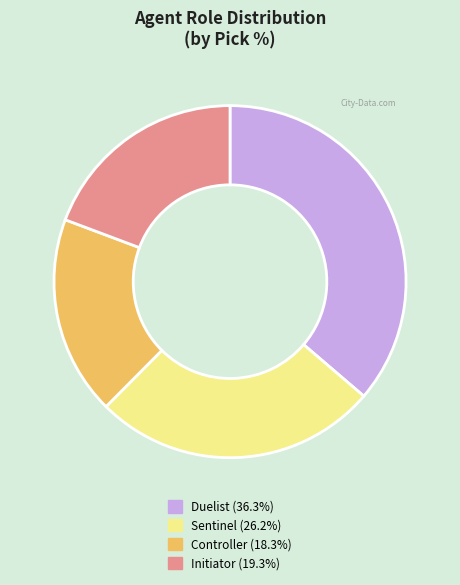

How many segments does this pie chart have?

4